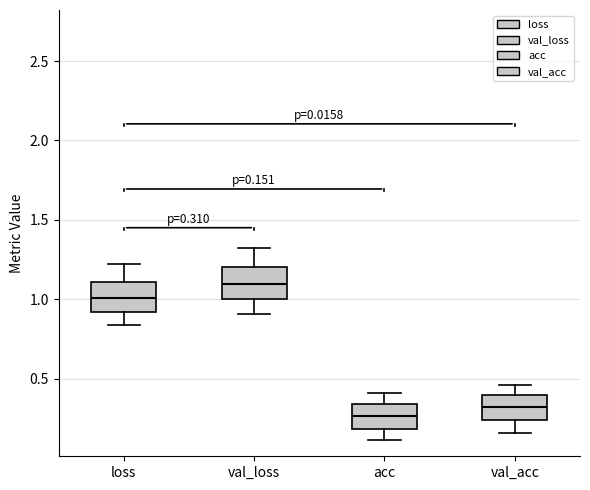

Which box has the highest median line?

val_loss